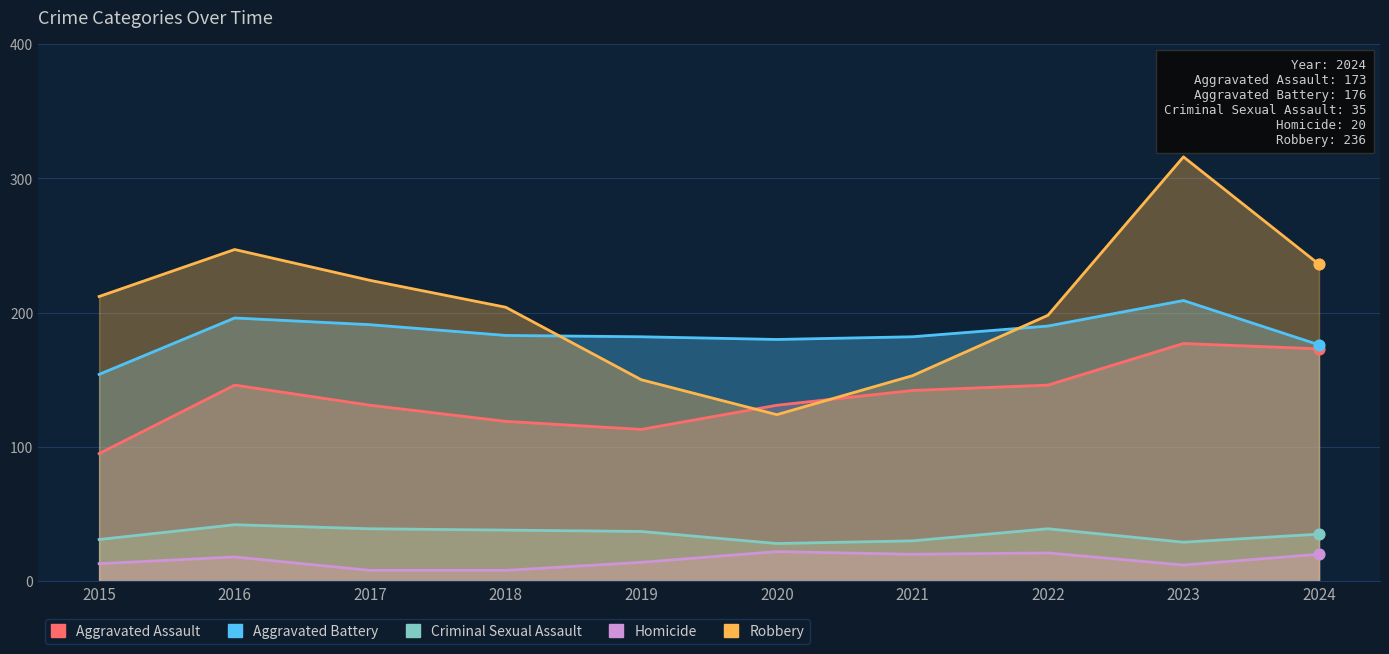

At which category is the sum across all series the highest?

2023